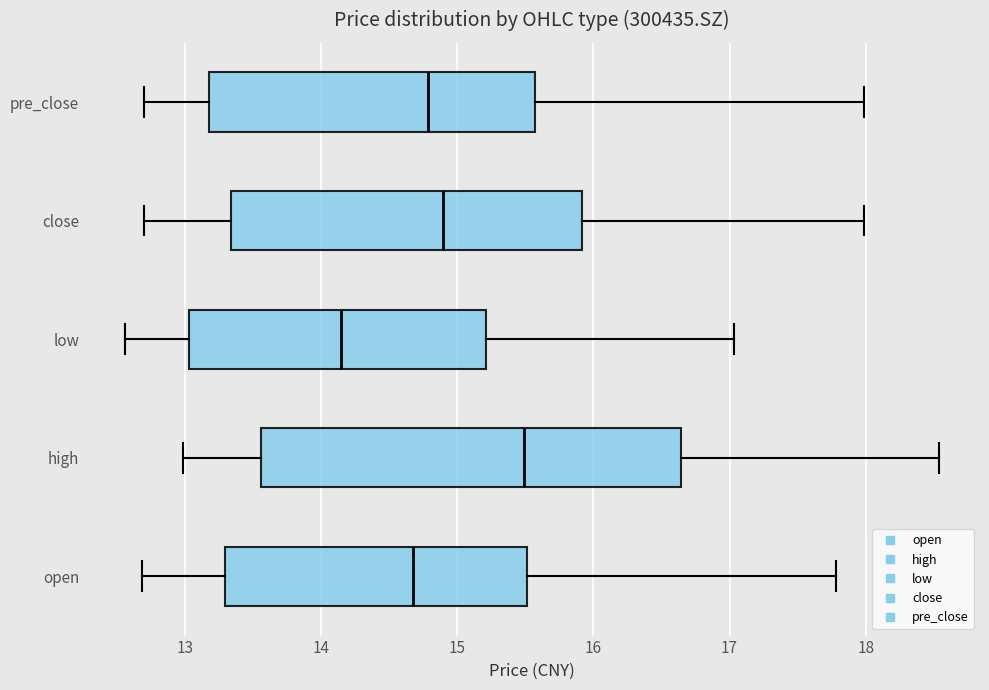

Which box has the furthest to the left median line?

low